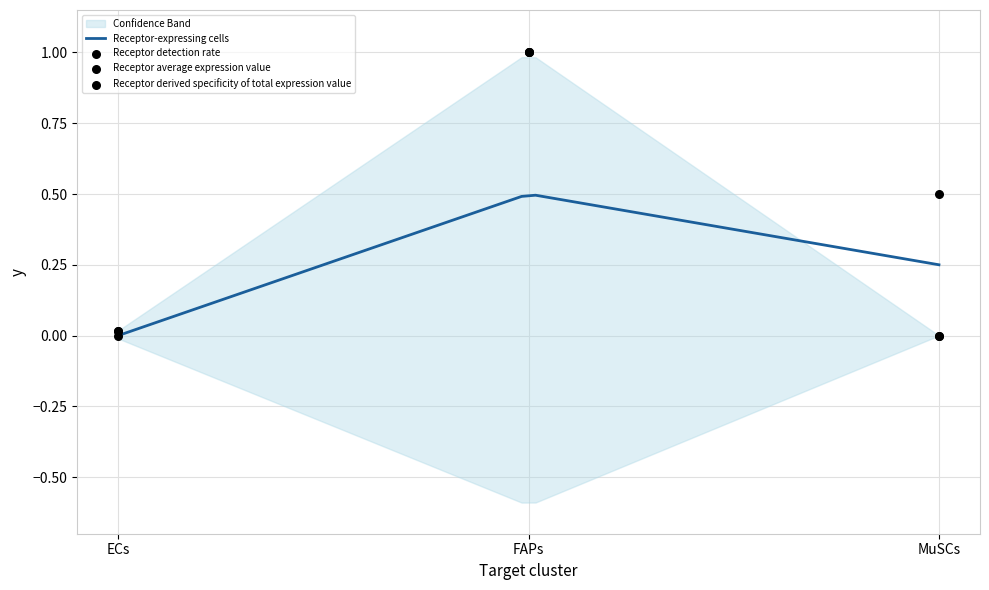

Is the value of Receptor total expression value at MuSCs greater than the value of Receptor average expression value at FAPs?

No